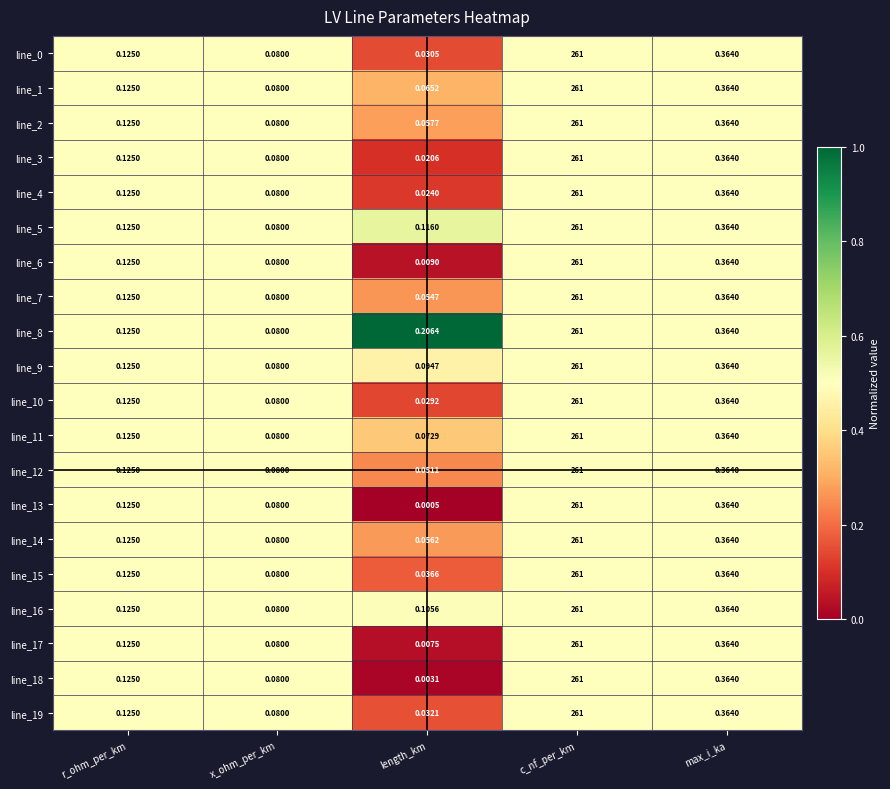

How many categories are shown in the chart?

5